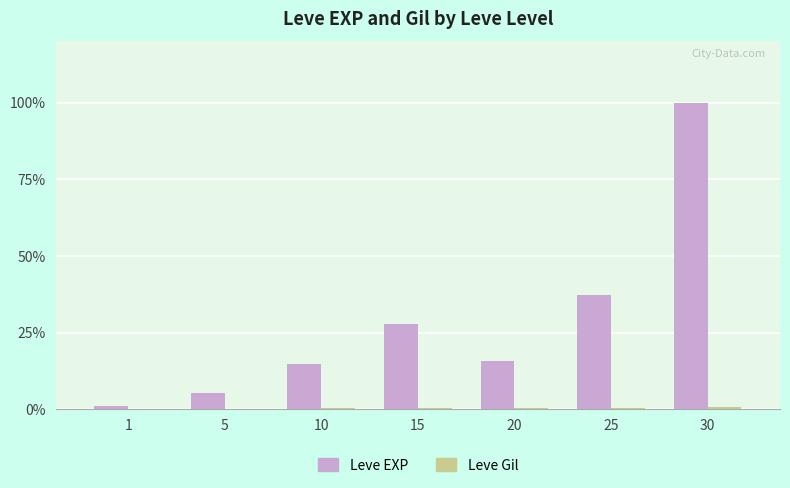

Is the value of Leve EXP at 30 greater than the value of Leve Gil at 5?

Yes